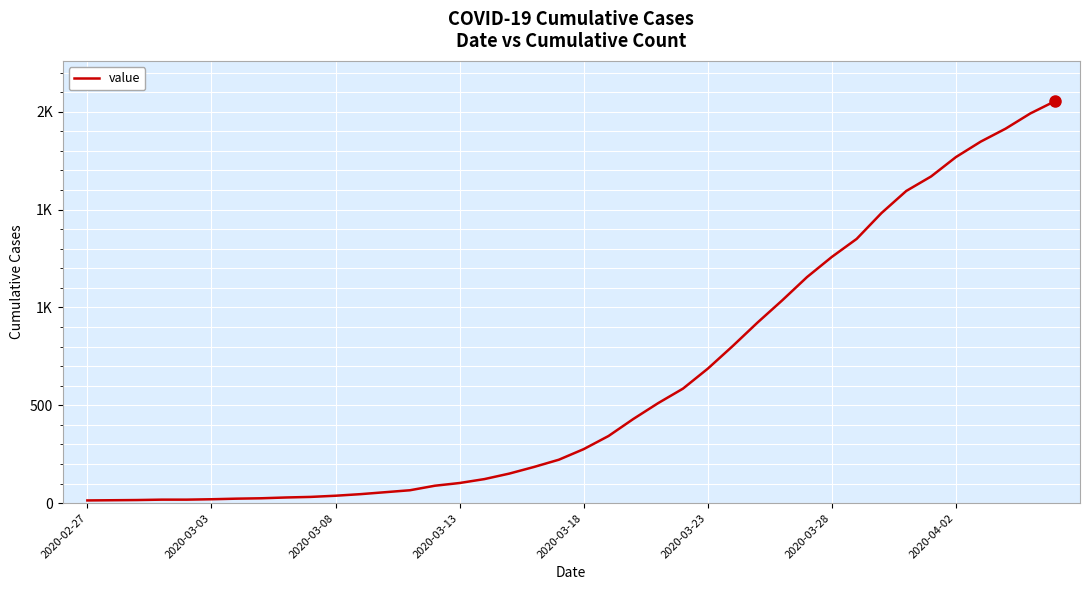

Is this an area chart (filled region under the line)?

No